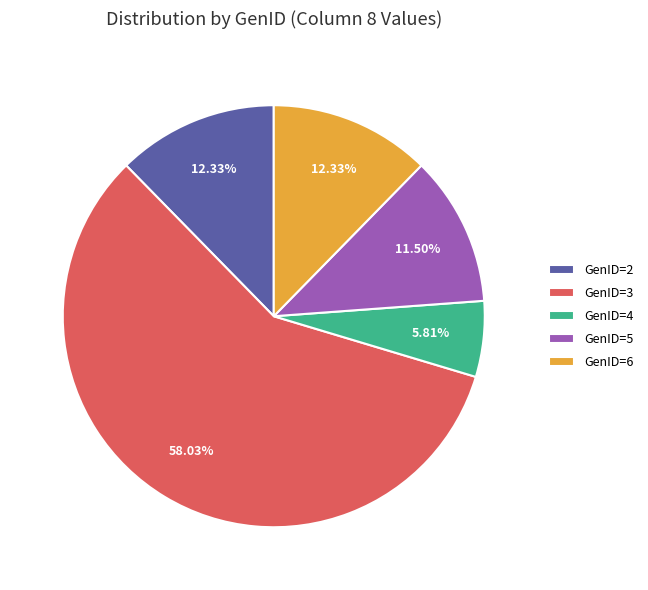

What is the ratio of the value at GenID=4 to the value at GenID=2?

0.5